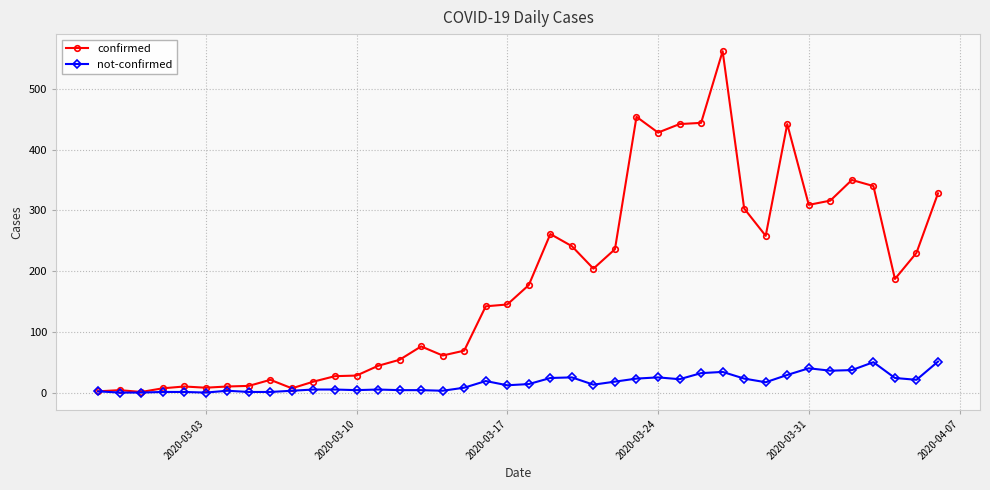

List the series in order of their overall mean, highest first.

confirmed, not-confirmed